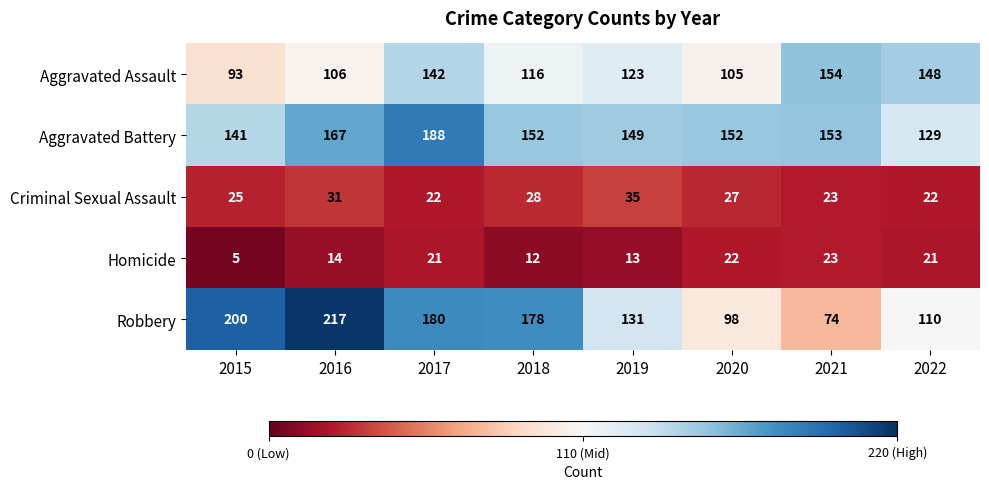

At how many categories does at least one series exceed 83?

8